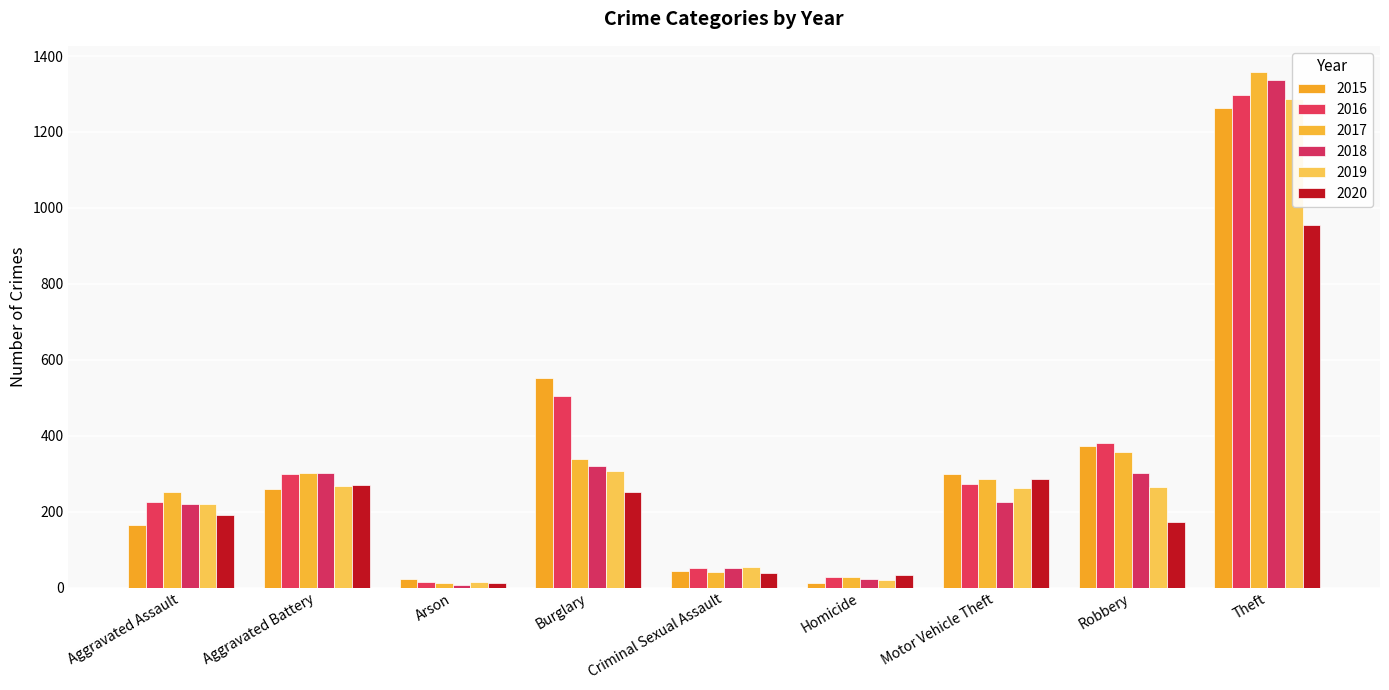

At Burglary, list the series in order from smallest to largest.

2020, 2019, 2018, 2017, 2016, 2015